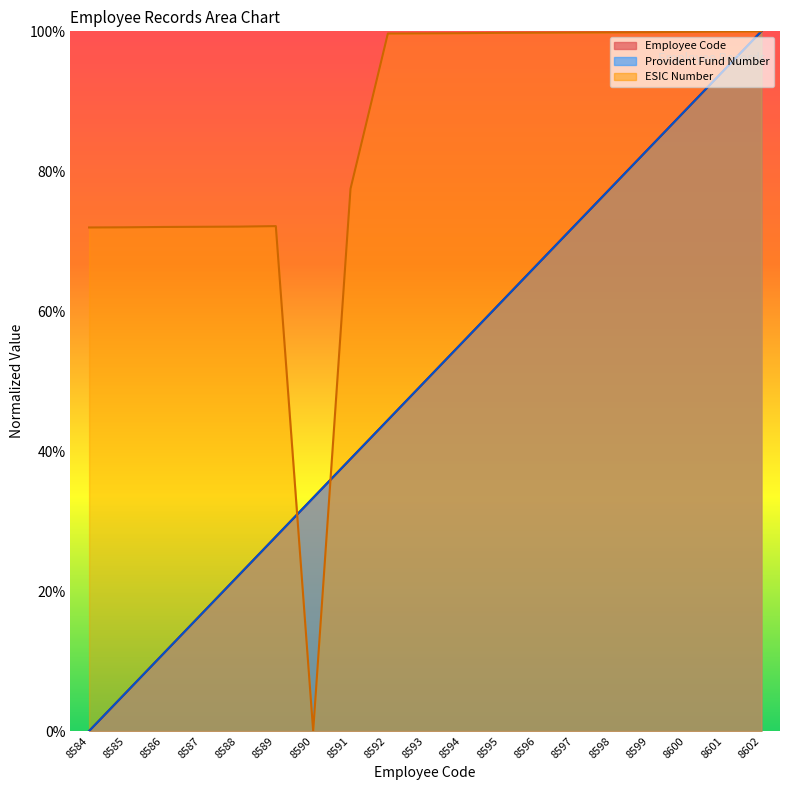

Does the chart have visible grid lines?

No